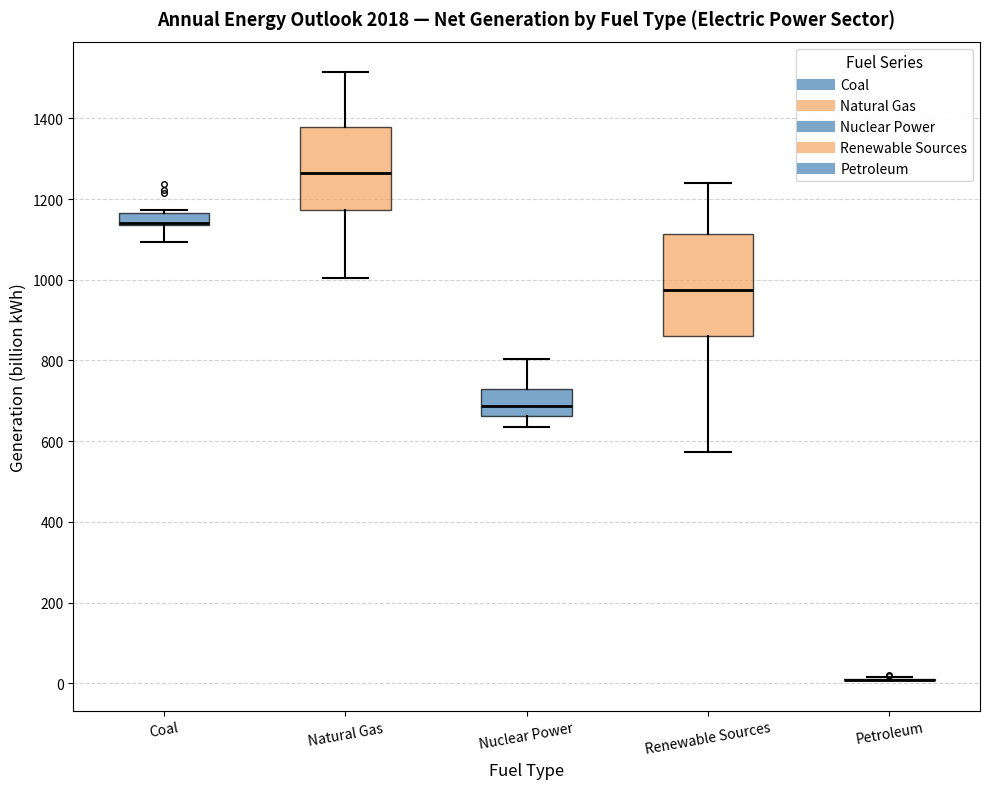

Comparing the boxes themselves (not the whiskers), which one is the tallest?

Renewable Sources